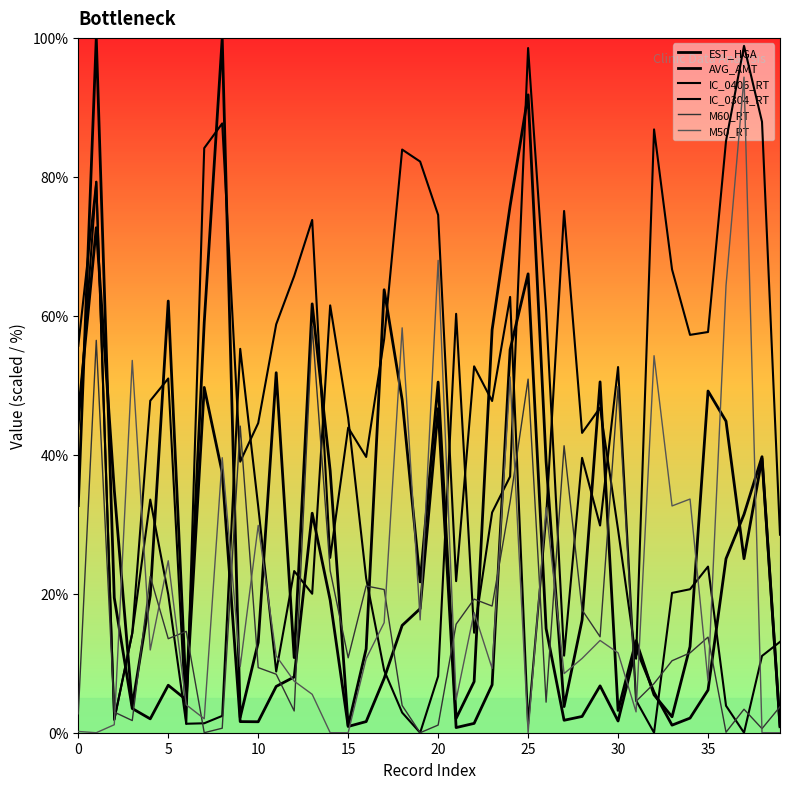

What is the value of the IC_0304_RT point at the 5th from the left?

47.8